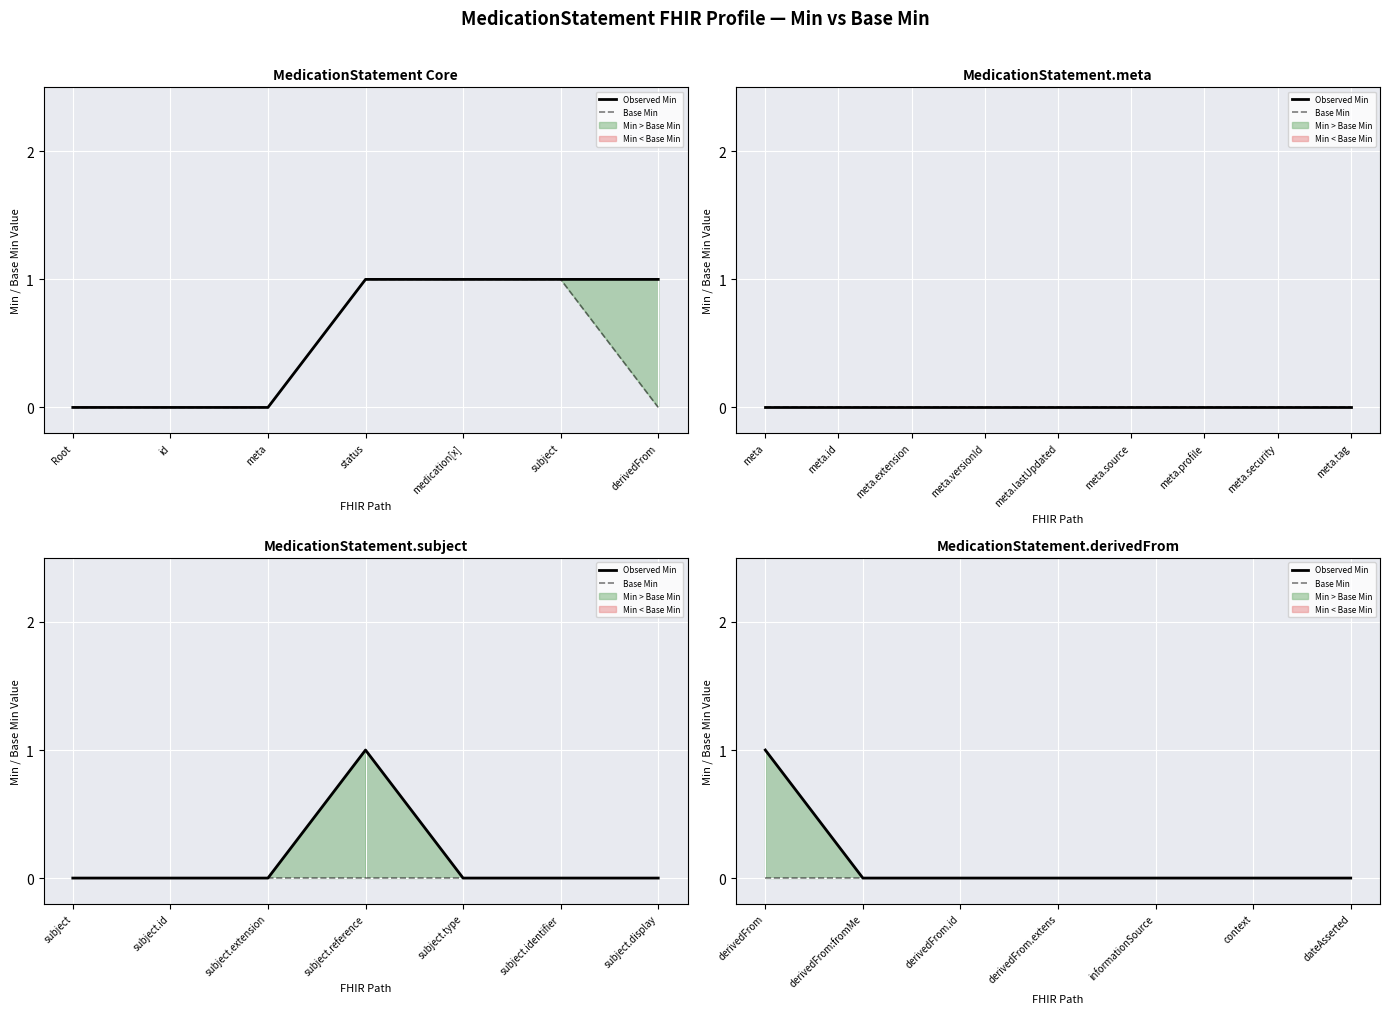

True or false: Base Min has a value of 0 at dateAsserted.

True